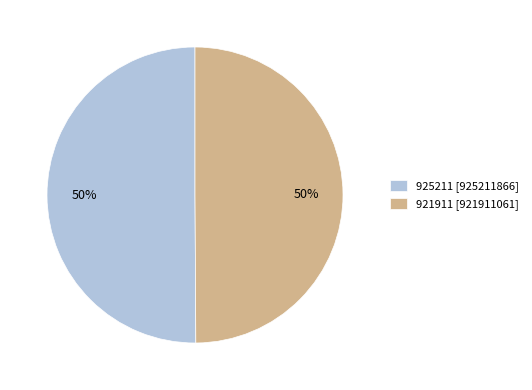

Combined, do 925211 and 921911 account for over 50%?

Yes